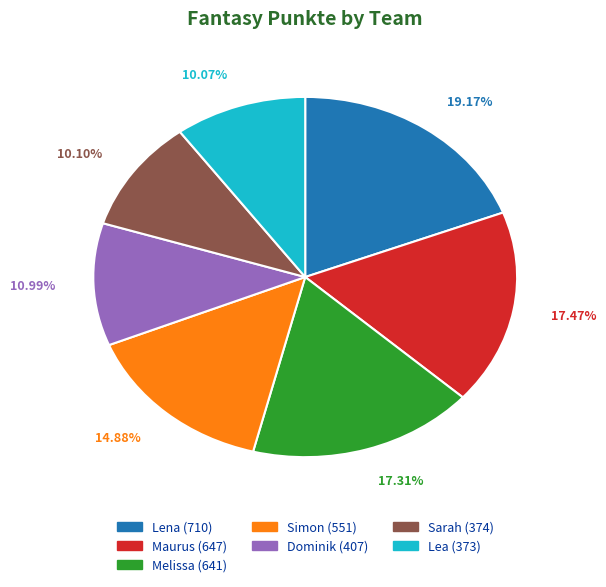

Which slice is the largest?

Lena